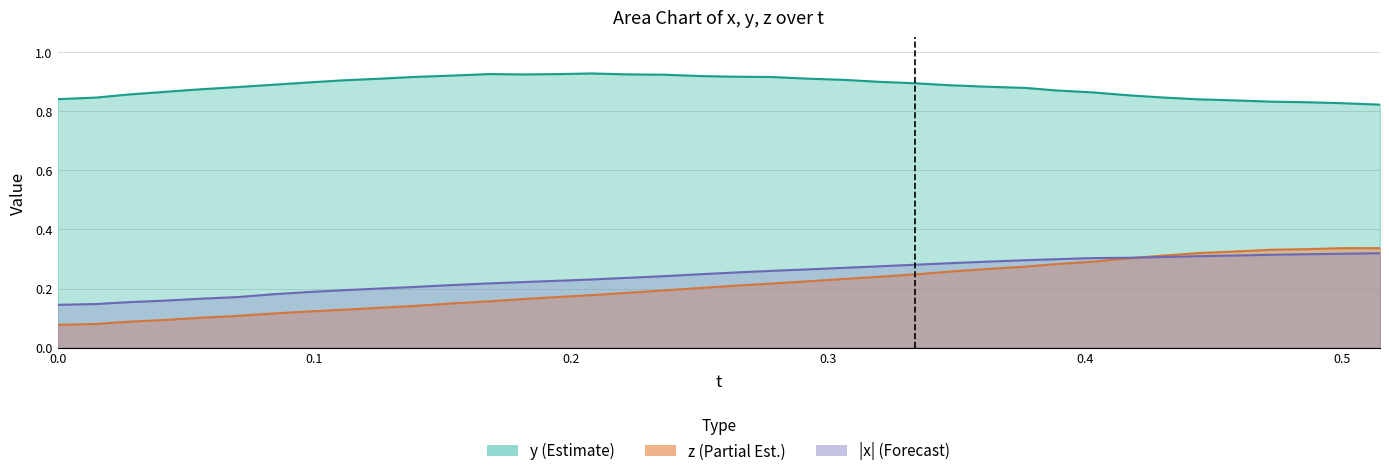

How many x values are between 0 and 1?

38